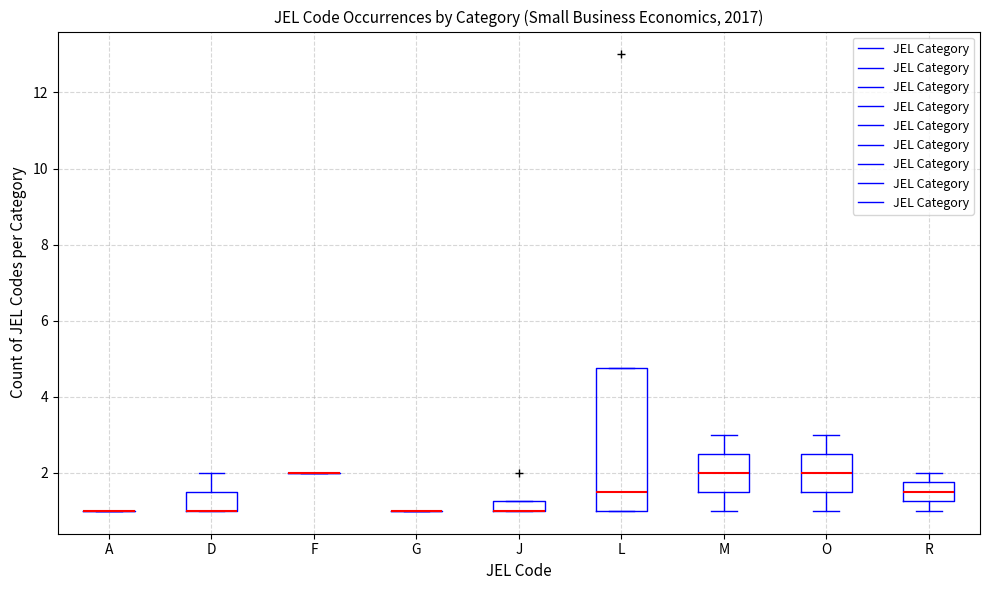

Comparing the boxes themselves (not the whiskers), which one is the tallest?

L